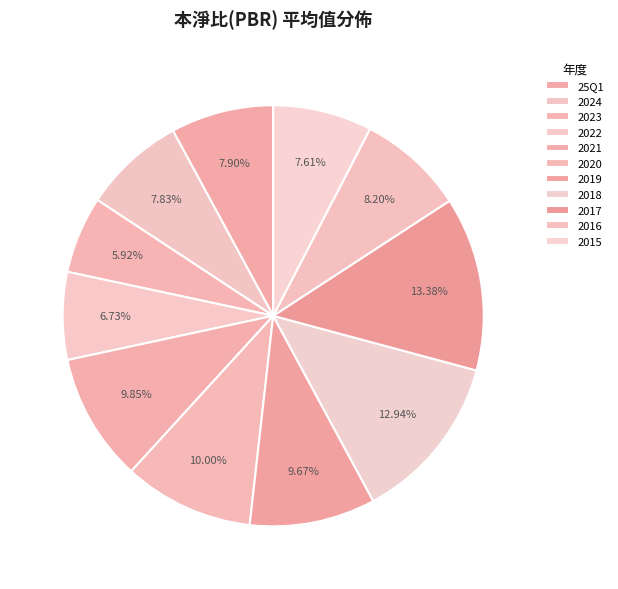

How many slices are in this pie chart?

11